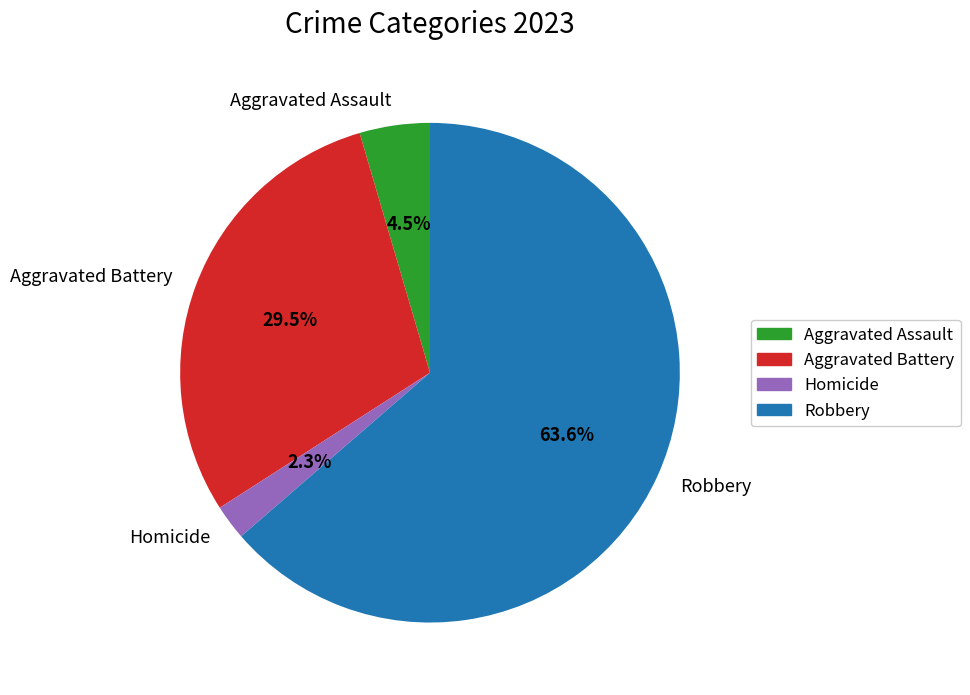

Which slice is the smallest?

Homicide